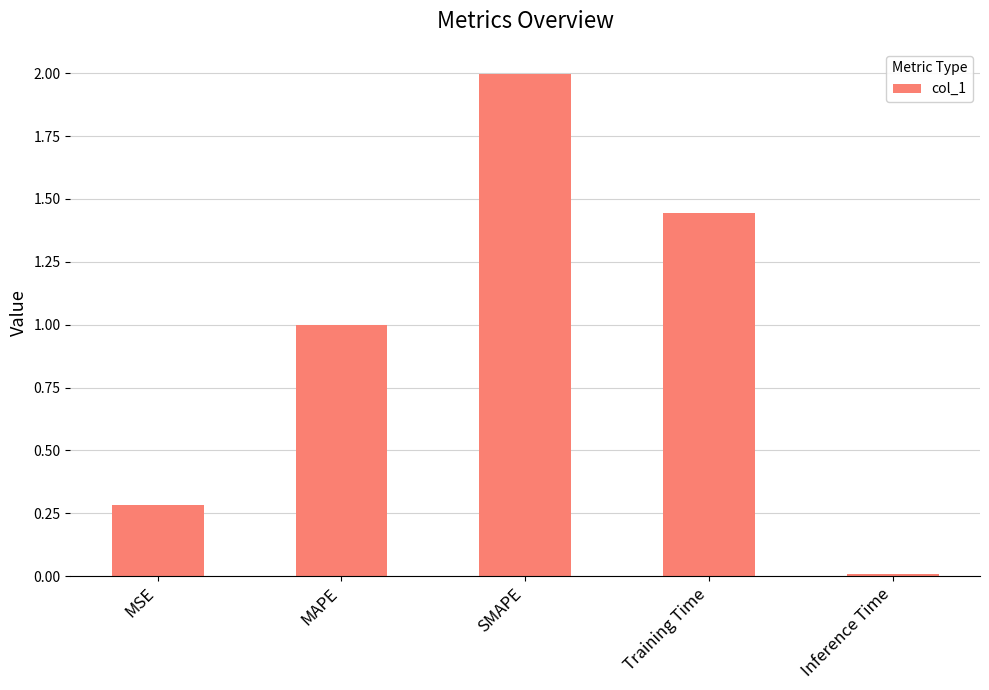

Which has a higher value, MAPE or Inference Time?

MAPE